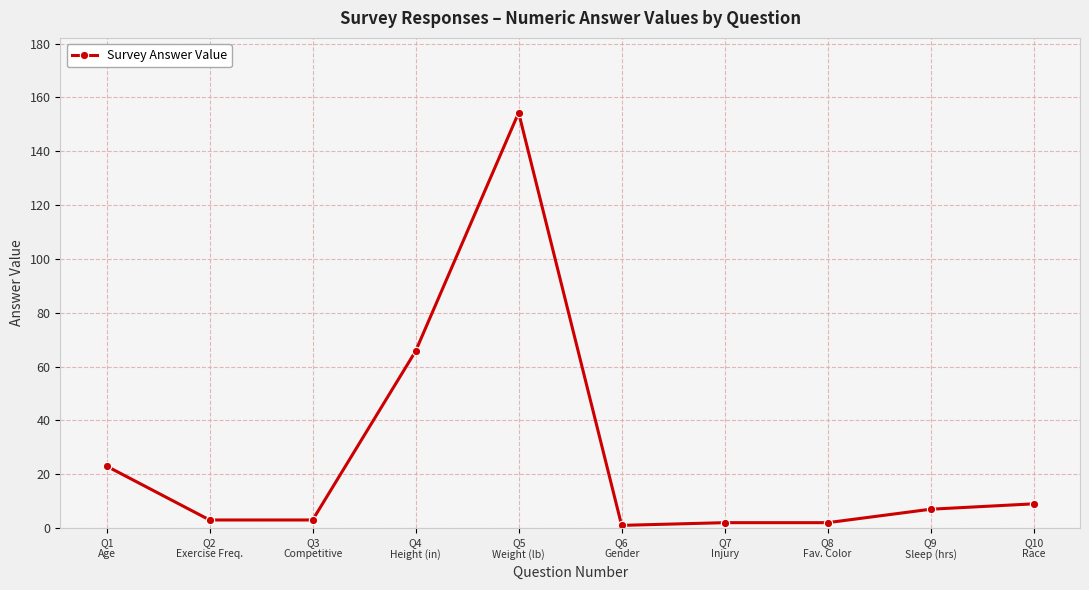

How many lines are shown in the chart?

1